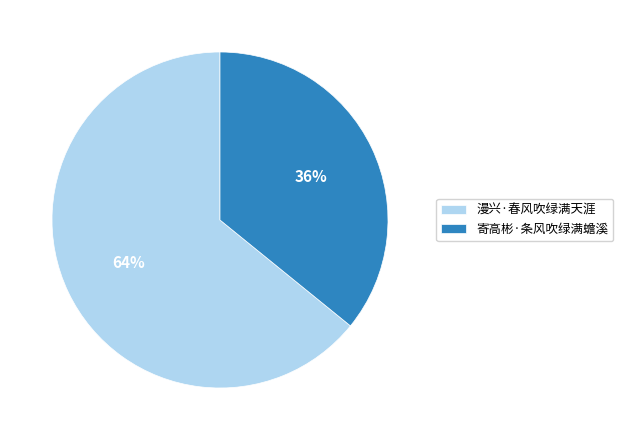

Does 寄高彬·条风吹绿满蟾溪 account for over 50% of the chart?

No